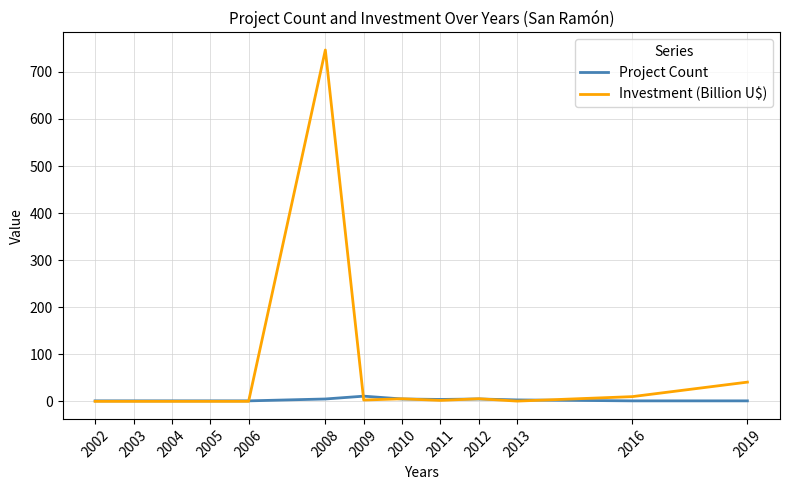

What is the total value across all series at 2008?

751.6